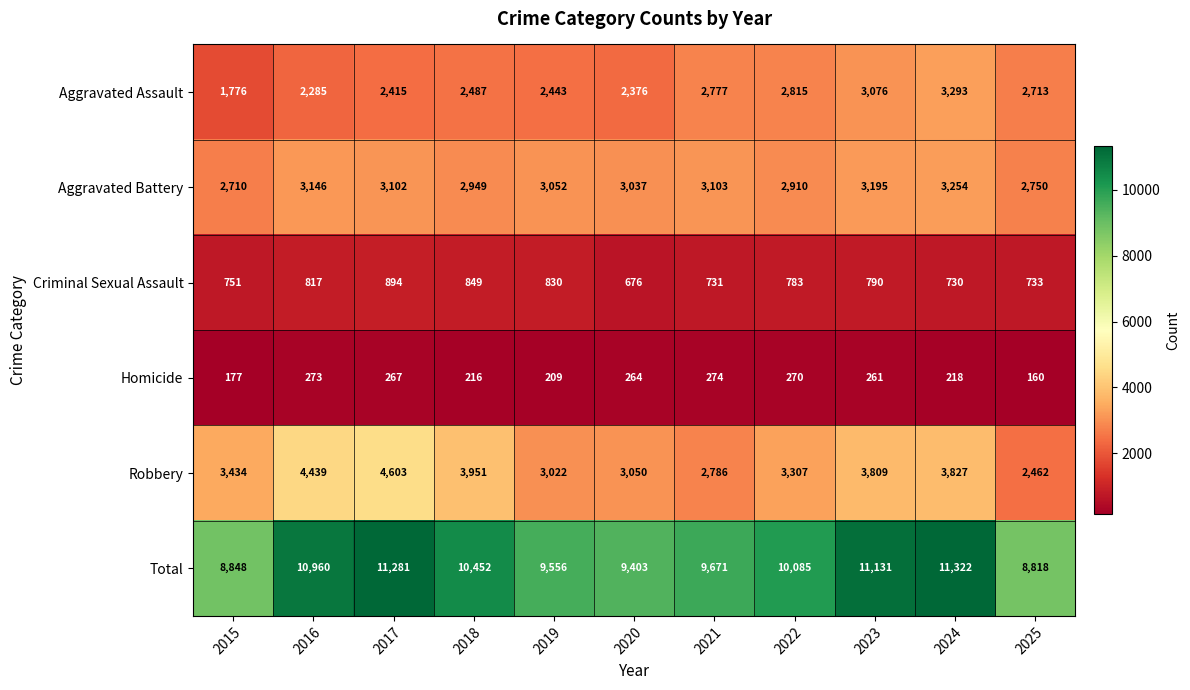

List the series in order of their peak value, lowest first.

Homicide, Criminal Sexual Assault, Aggravated Battery, Aggravated Assault, Robbery, Total